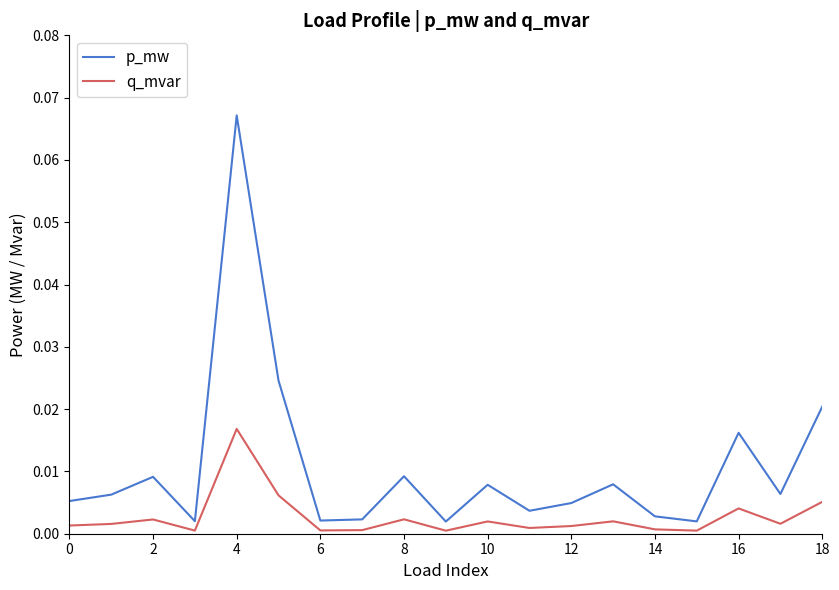

Which series has the largest range (max minus min)?

p_mw